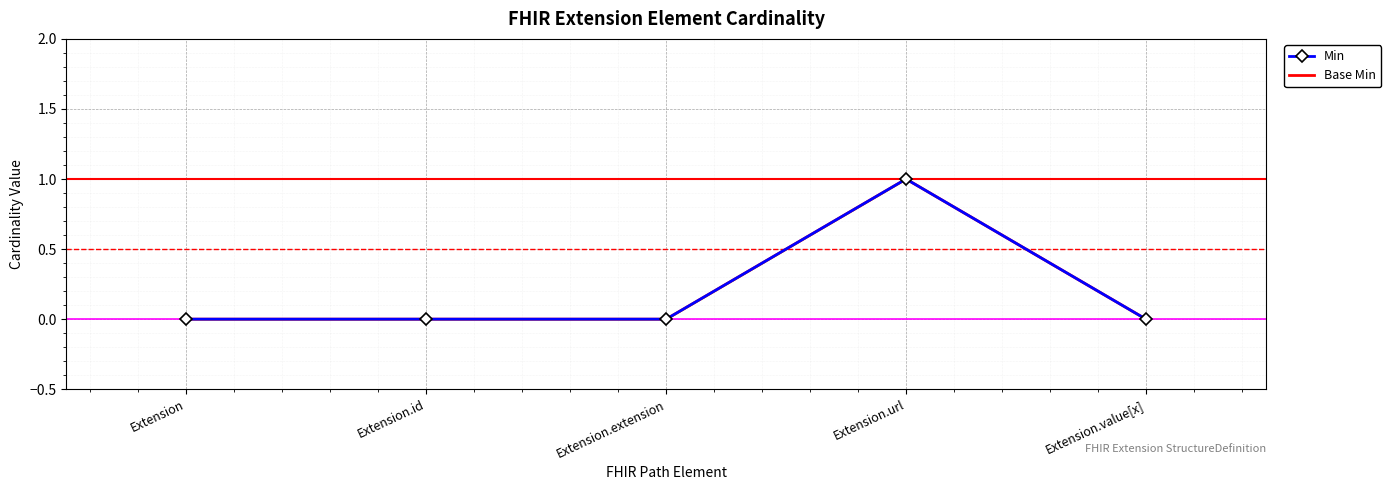

How many lines are shown in the chart?

2